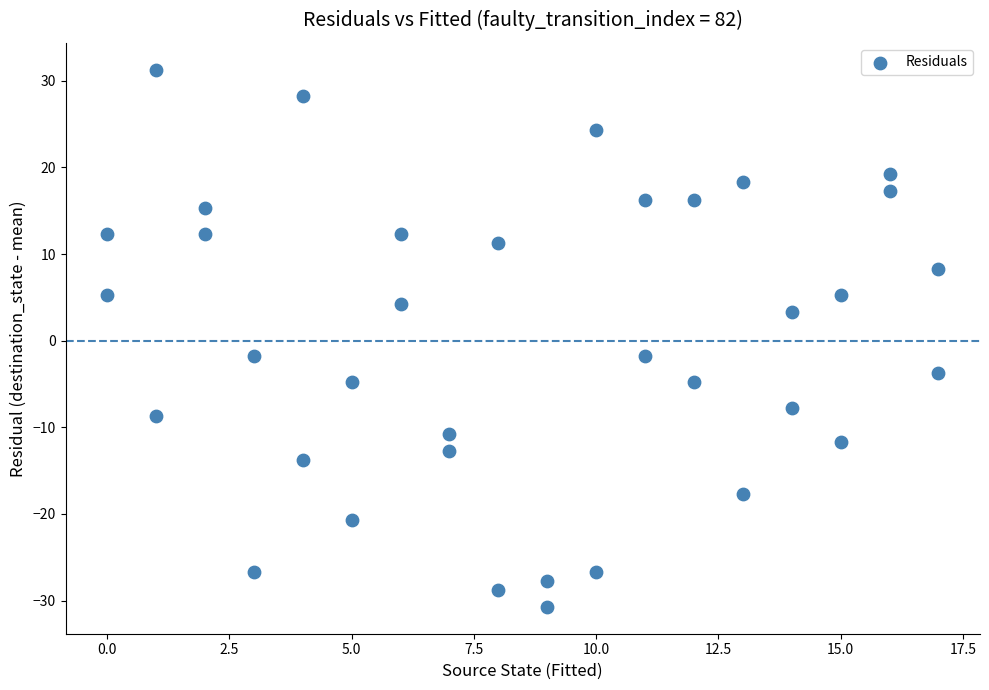

What is the range of Y values (max minus min)?

62.0